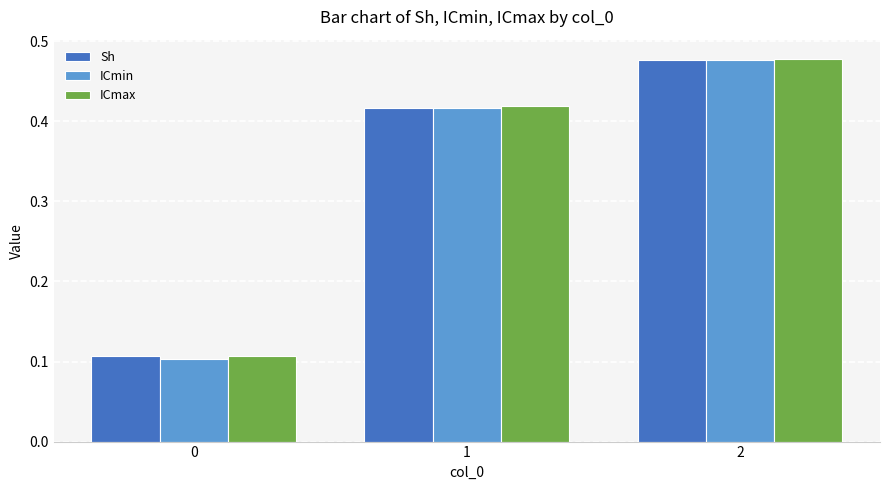

Which series changed the most between 0 and 2?

ICmin